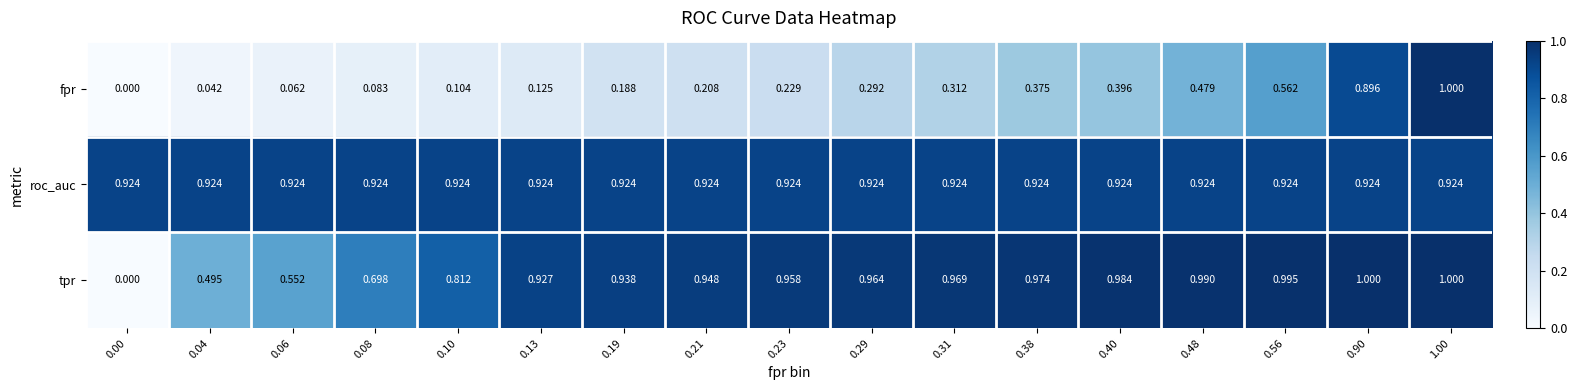

At 0.90, list the series in order from smallest to largest.

fpr, roc_auc, tpr